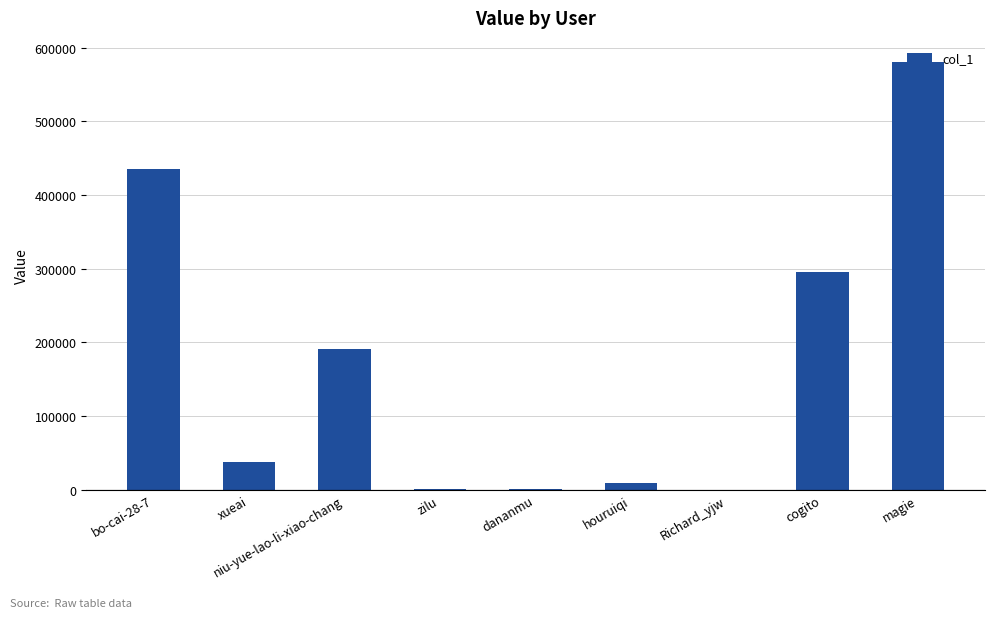

Which category has the highest value across all series?

magie